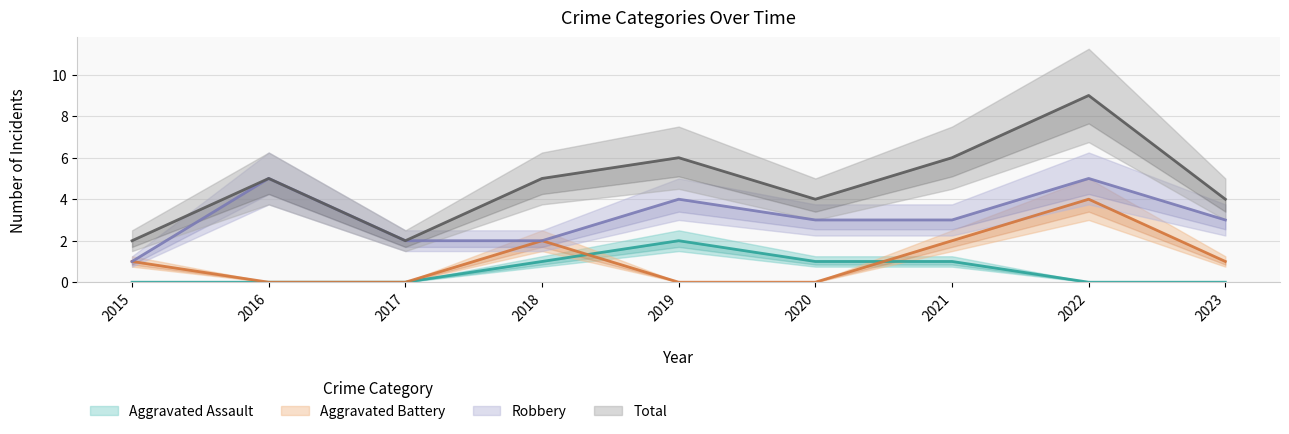

What is the total value across all series at 2016?

10